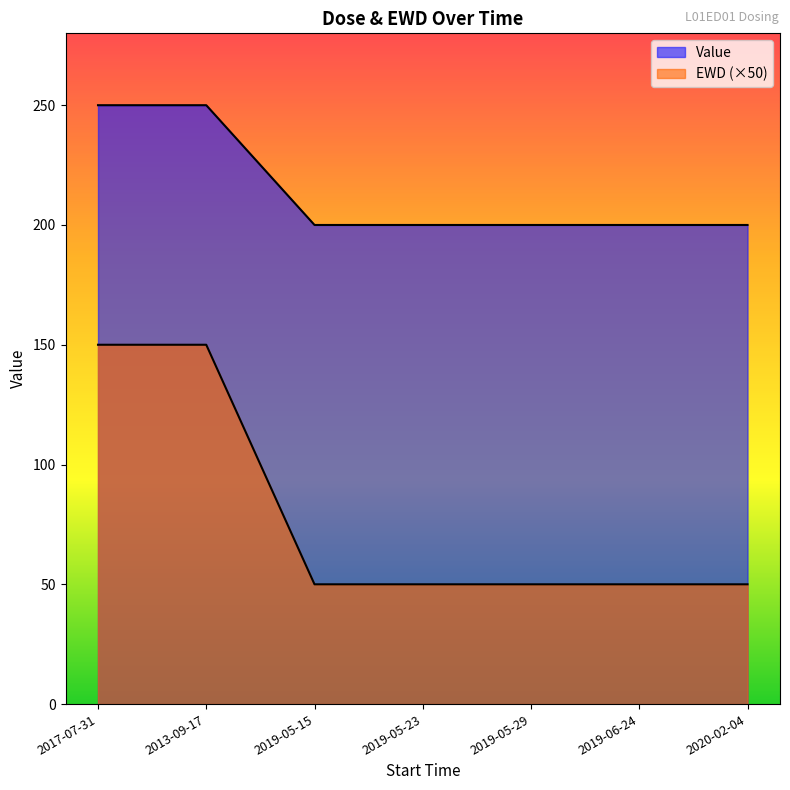

Reading right to left, extract all data points from this chart.

Value: 2020-02-04=200	2019-06-24=200	2019-05-29=200	2019-05-23=200	2019-05-15=200	2013-09-17=250	2017-07-31=250
EWD: 2020-02-04=50	2019-06-24=50	2019-05-29=50	2019-05-23=50	2019-05-15=50	2013-09-17=150	2017-07-31=150